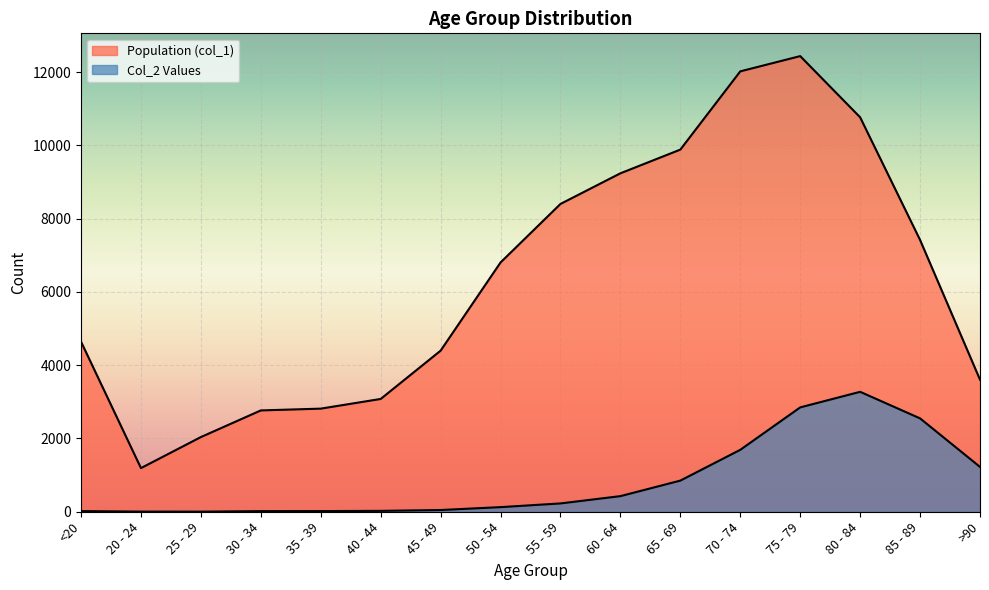

What position from the right is <20?

16